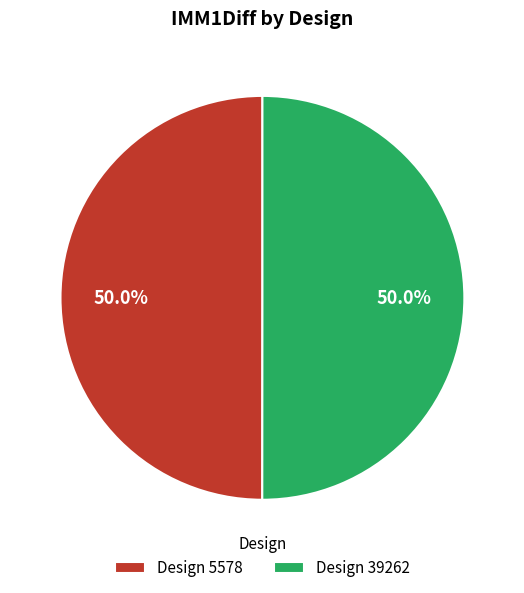

What is the ratio of the value at Design 39262 to the value at Design 5578?

1.0